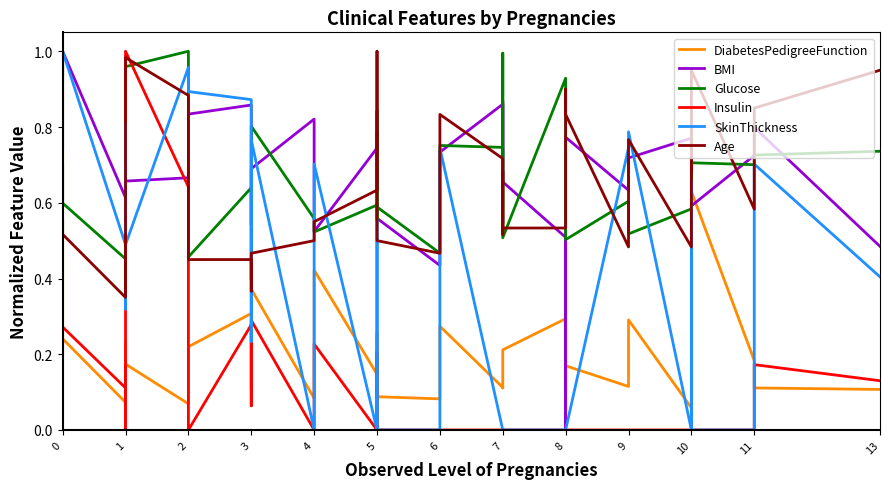

How many lines are shown in the chart?

6